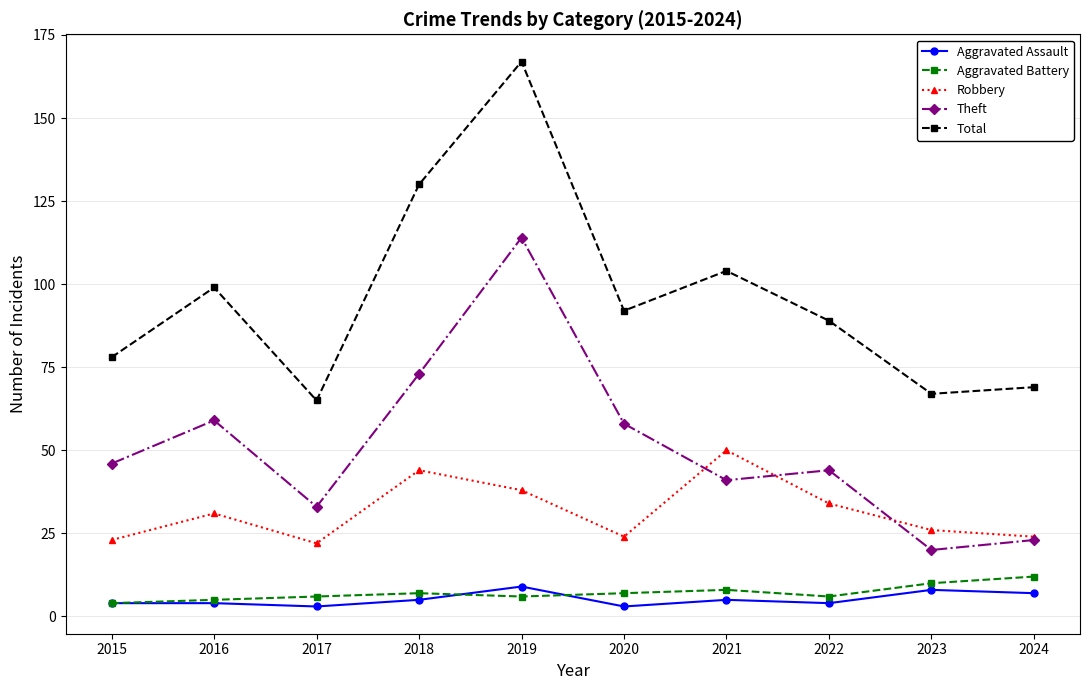

What is the value of the Aggravated Battery point at the 1st from the left?

4